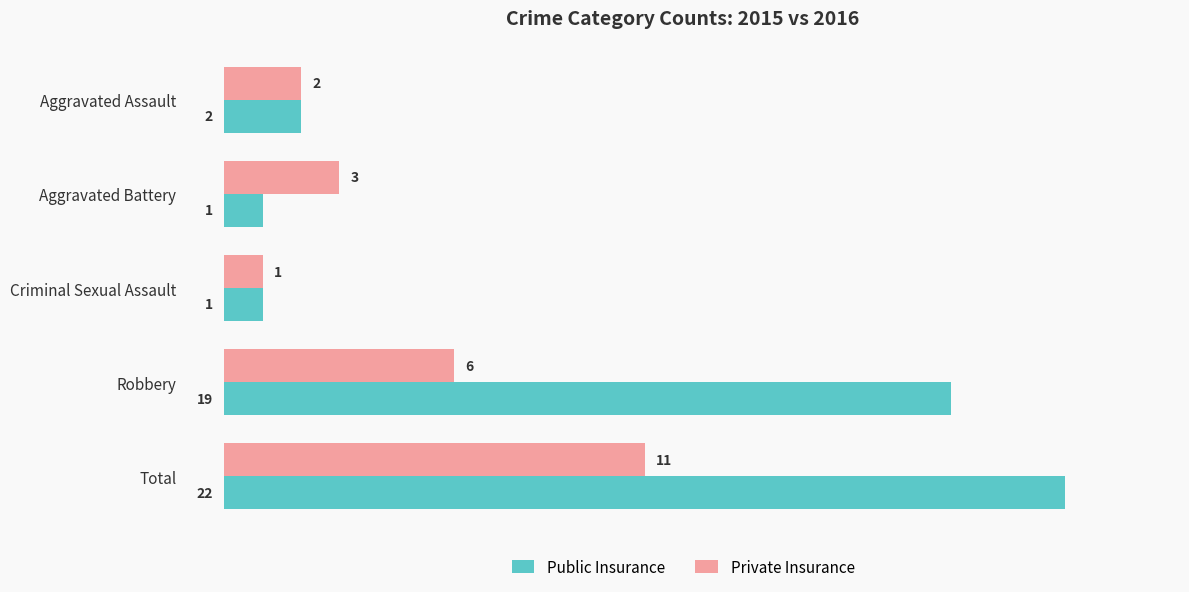

The value of Private Insurance at Robbery is 6. True or false?

True